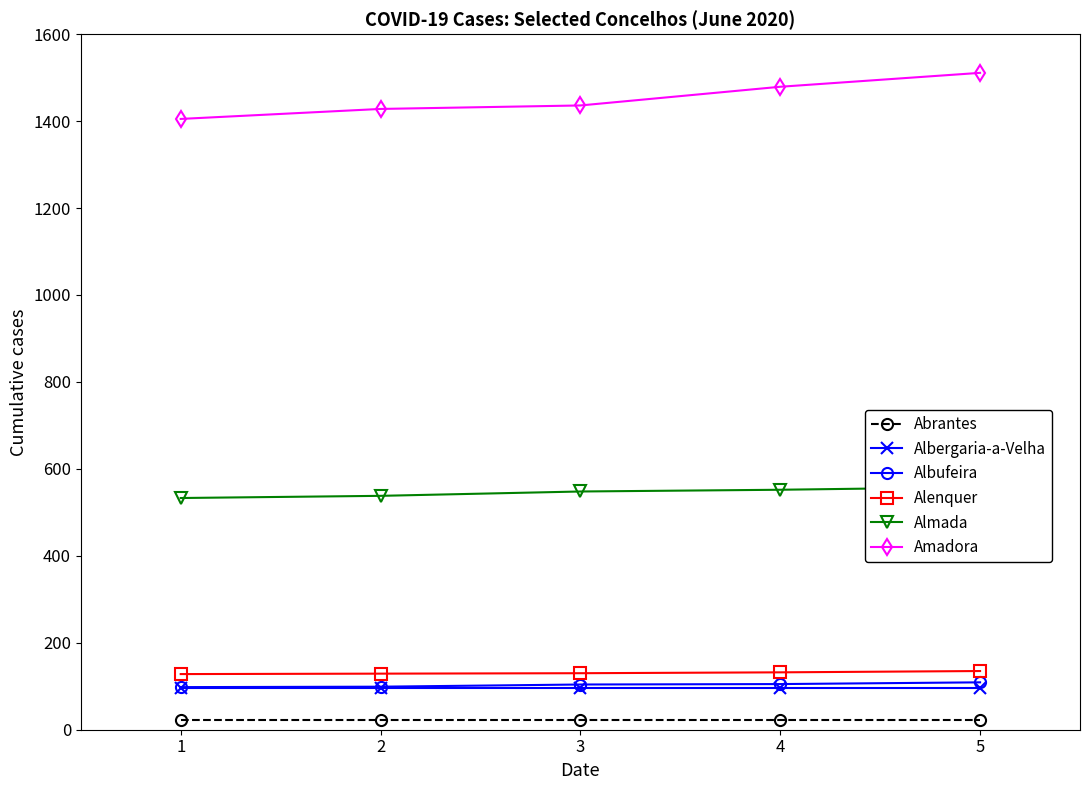

What is the minimum value shown in the chart?

23